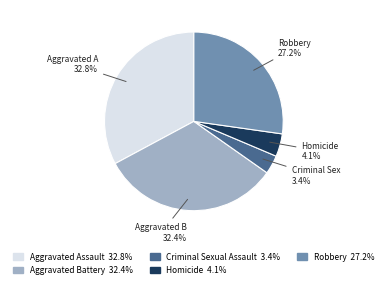

How many segments does this pie chart have?

5